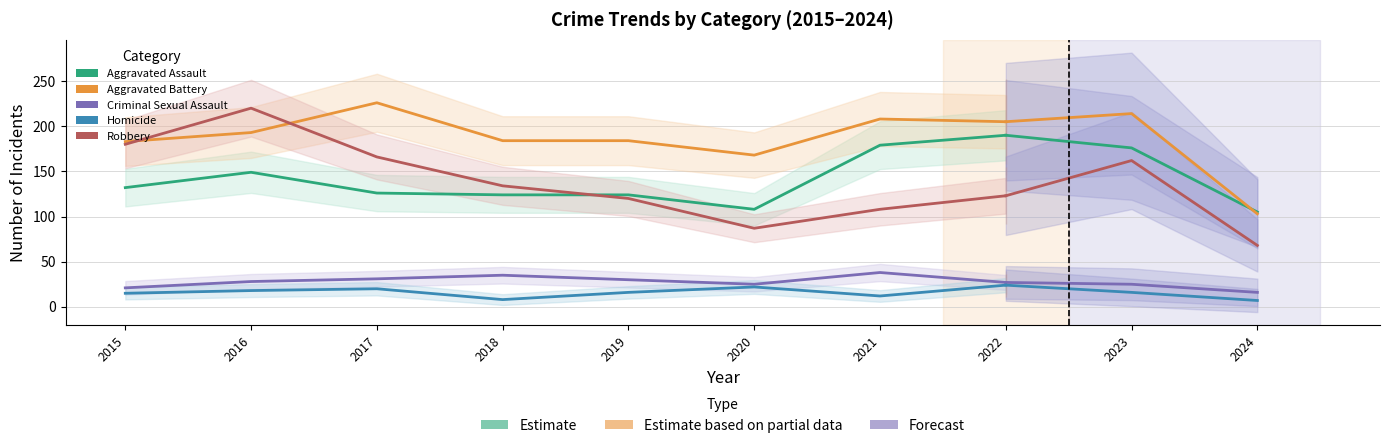

What is the maximum value for Aggravated Battery?

226